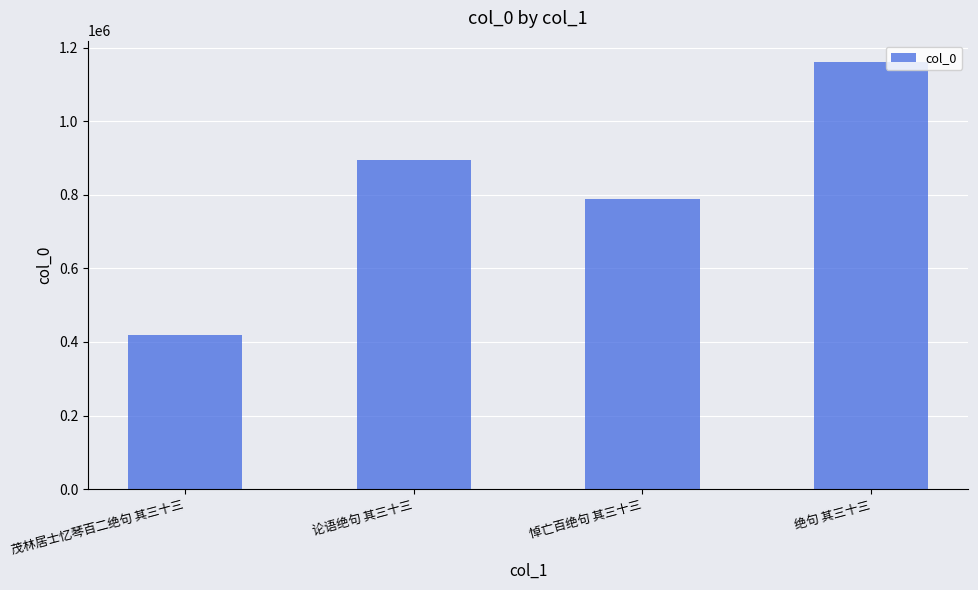

How many values are below 894963?

2